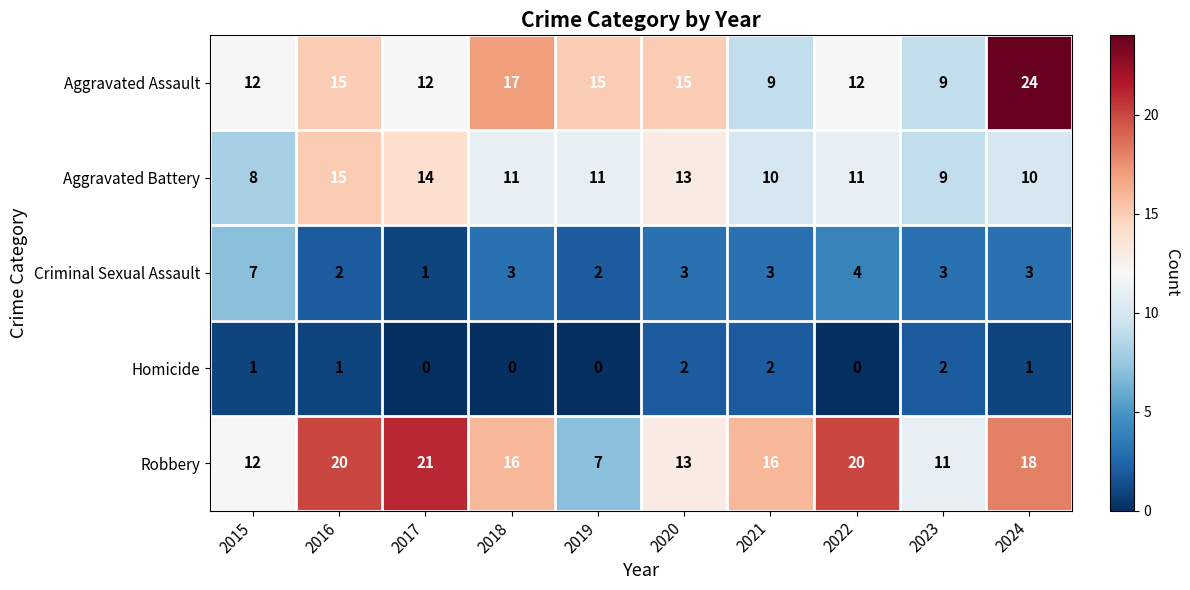

At which category is the sum across all series the highest?

2024